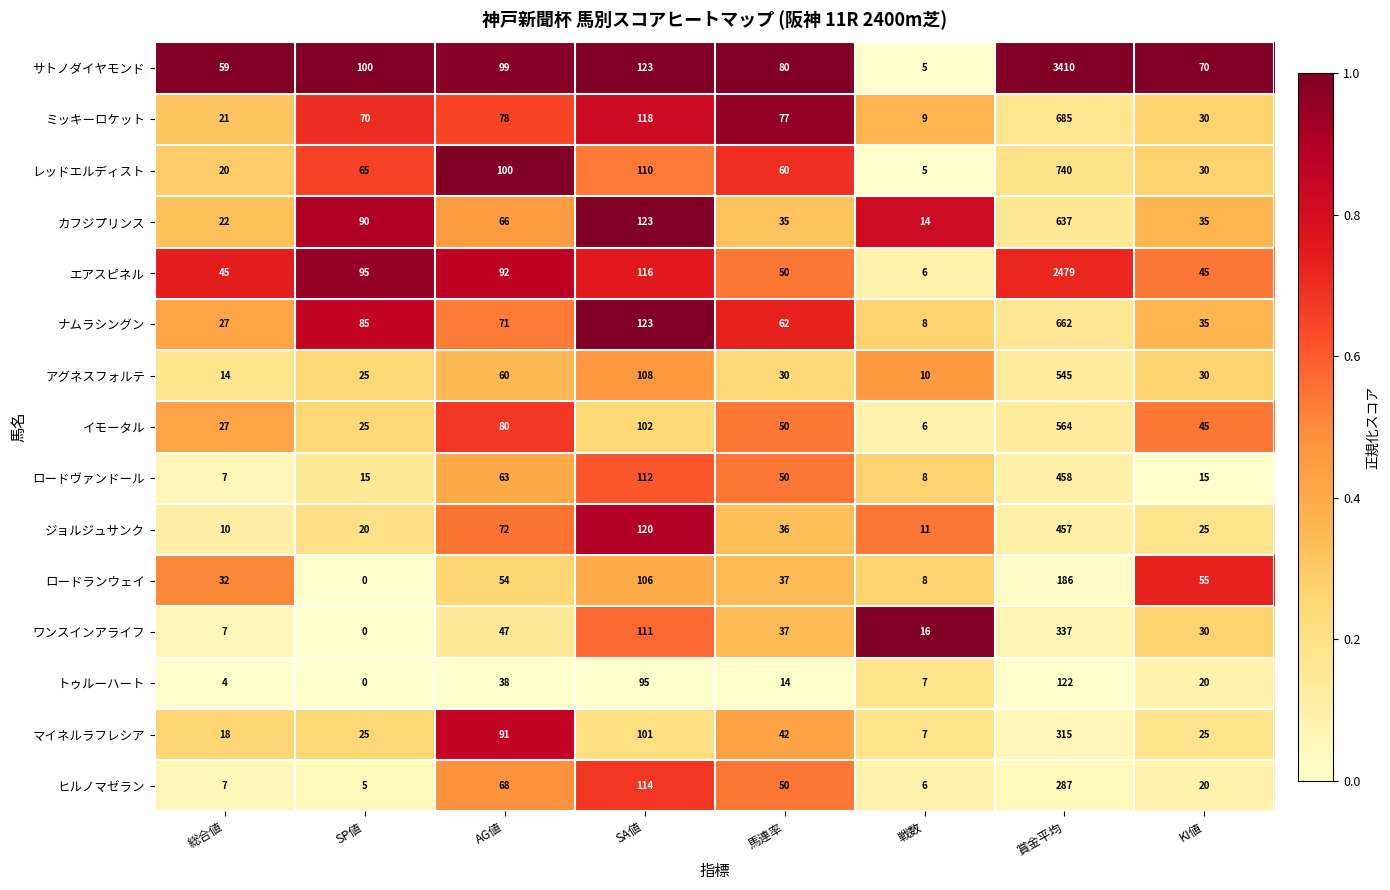

What is the sum of all ロードヴァンドール values?

728